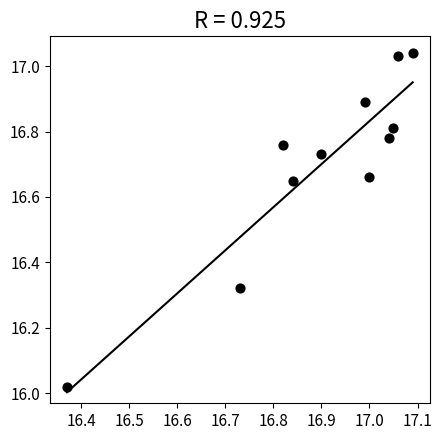

What is the range of X values (max minus min)?

0.7